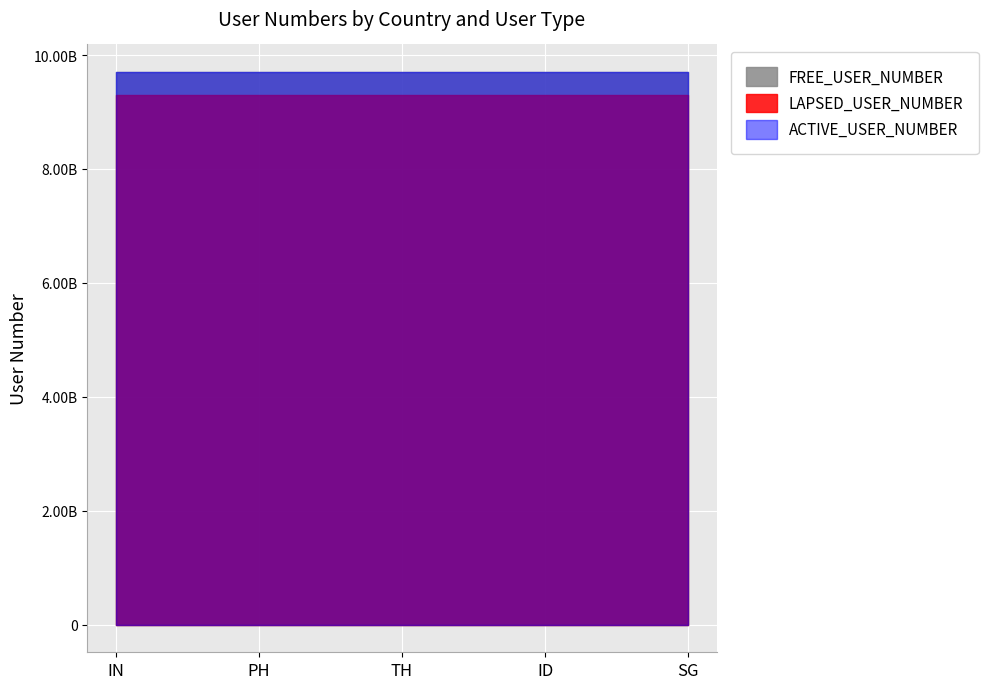

Reading right to left, extract all data points from this chart.

ACTIVE_USER_NUMBER: SG=9700674971	ID=9700674971	TH=9700674971	PH=9700674971	IN=9700674971
LAPSED_USER_NUMBER: SG=9291674182	ID=9291674182	TH=9291674182	PH=9291674182	IN=9291674182
FREE_USER_NUMBER: SG=9700674971	ID=9700674971	TH=9700674971	PH=9700674971	IN=9700674971